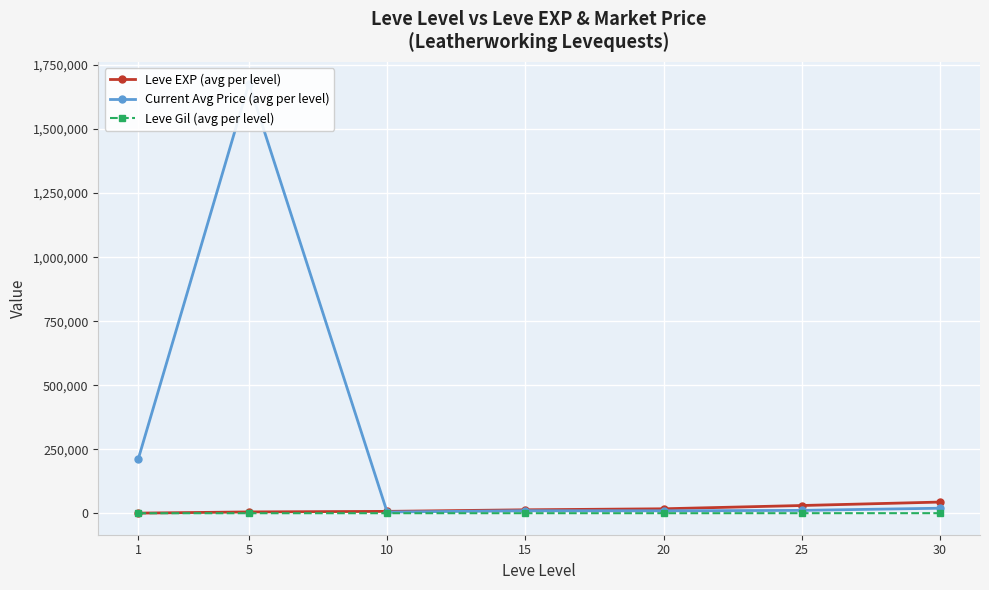

How many categories are shown in the chart?

7